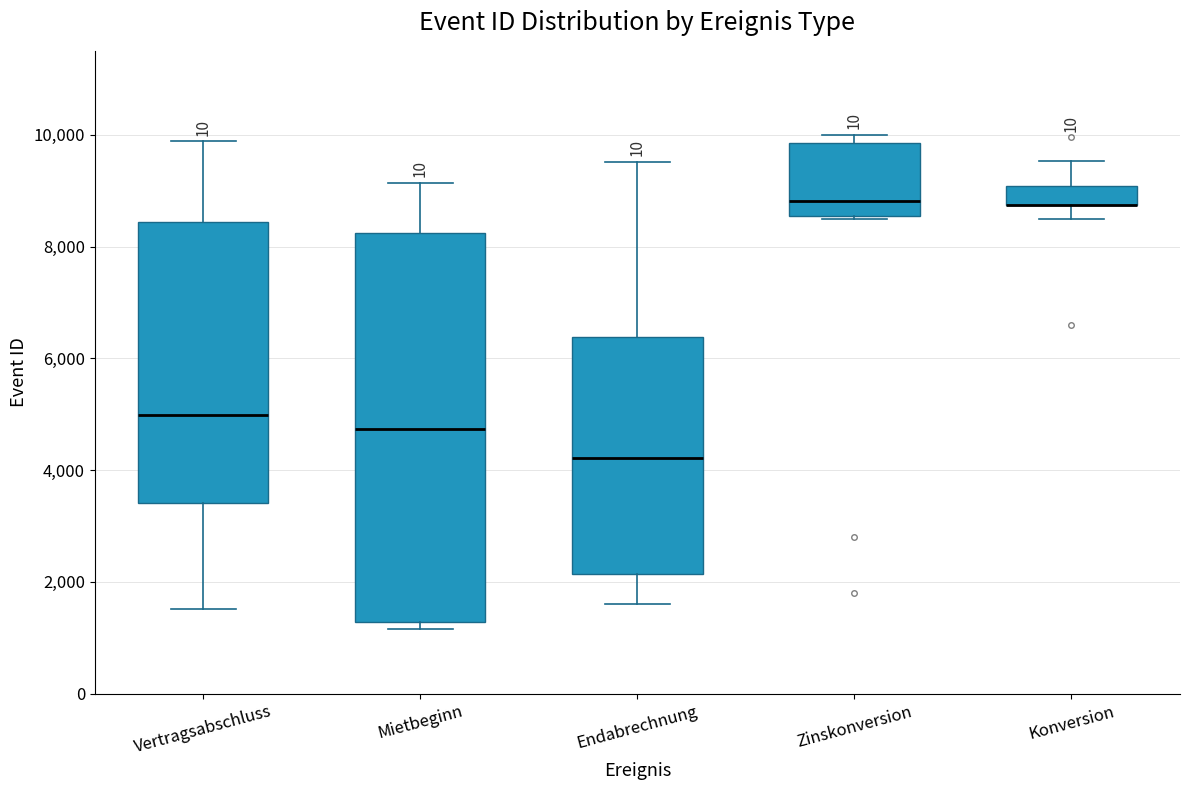

Reading left to right, read every box against the y-axis: the position of its median line, the range the box covers, and the ends of its whiskers. The values are not printed on the chart, so give them approximately, as read against the axis.

Vertragsabschluss: median 5000, box 3400 to 8400, whiskers 1600 to 9800
Mietbeginn: median 4800, box 1200 to 8200, whiskers 1200 (just below the box's lower edge) to 9200
Endabrechnung: median 4200, box 2200 to 6400, whiskers 1600 to 9600
Zinskonversion: median 8800, box 8600 to 9800, whiskers 8400 to 10000
Konversion: median 8800 (drawn on the box's lower edge), box 8800 to 9000, whiskers 8400 to 9600